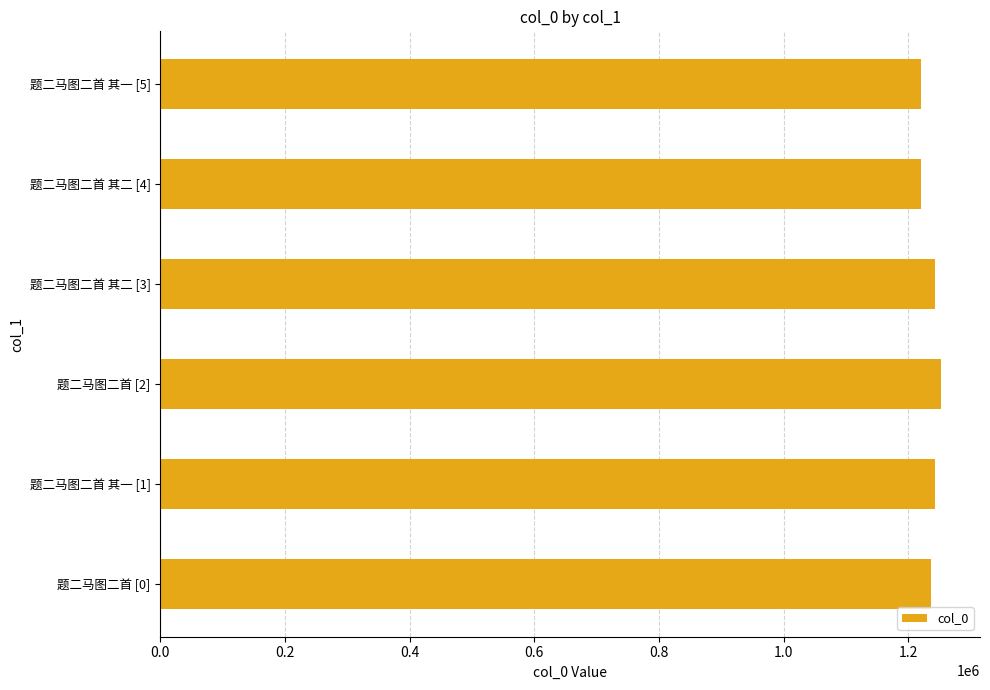

What is the average value?

1235780